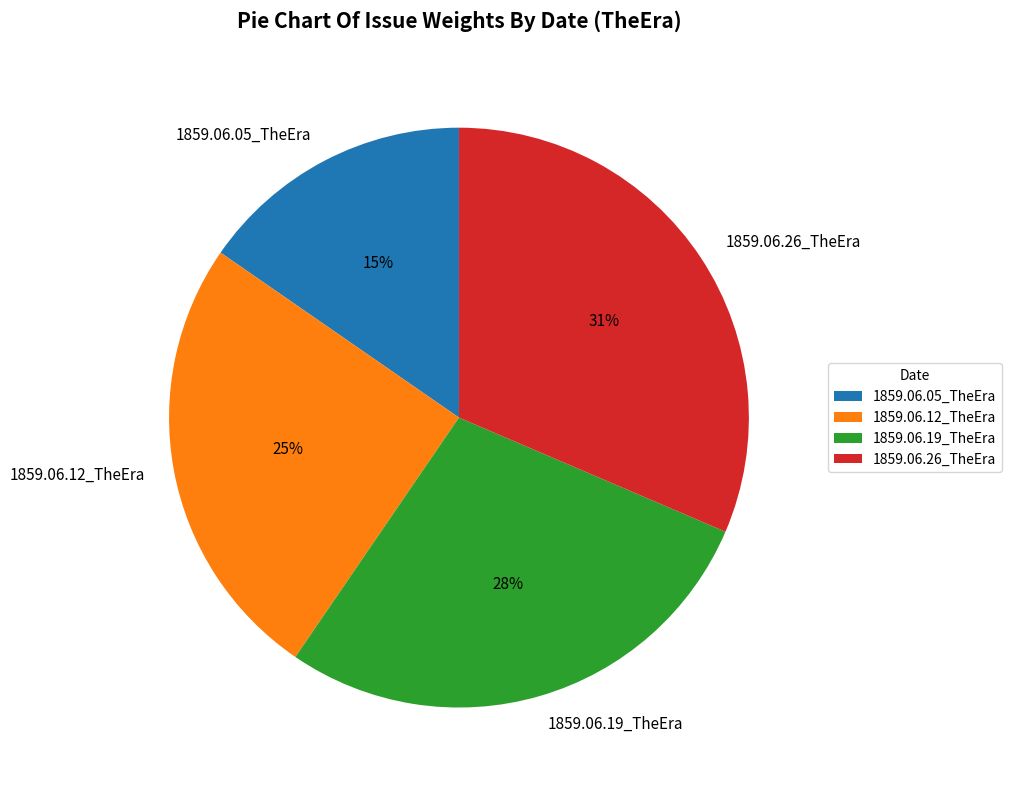

What percentage is the 1859.06.05_TheEra slice, to the nearest percent?

15%